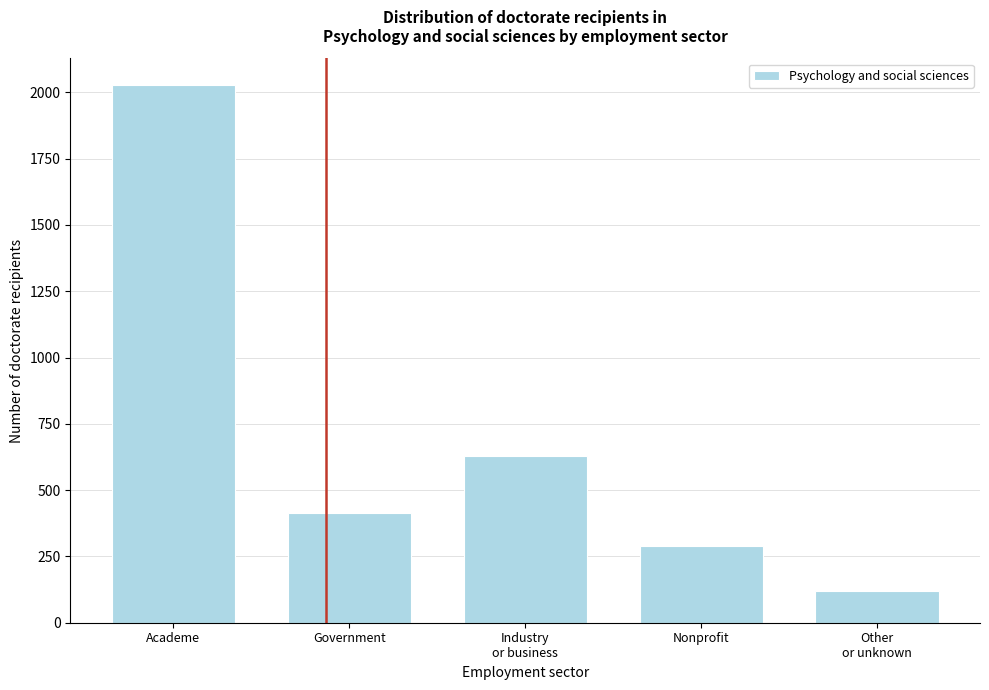

Reading left to right, list all the values displayed in this chart.

2027	414	629	289	118